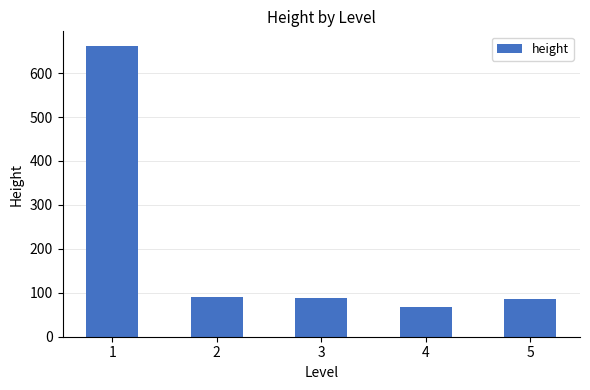

Approximately how many times larger is the value at 1 compared to 4?

9.9